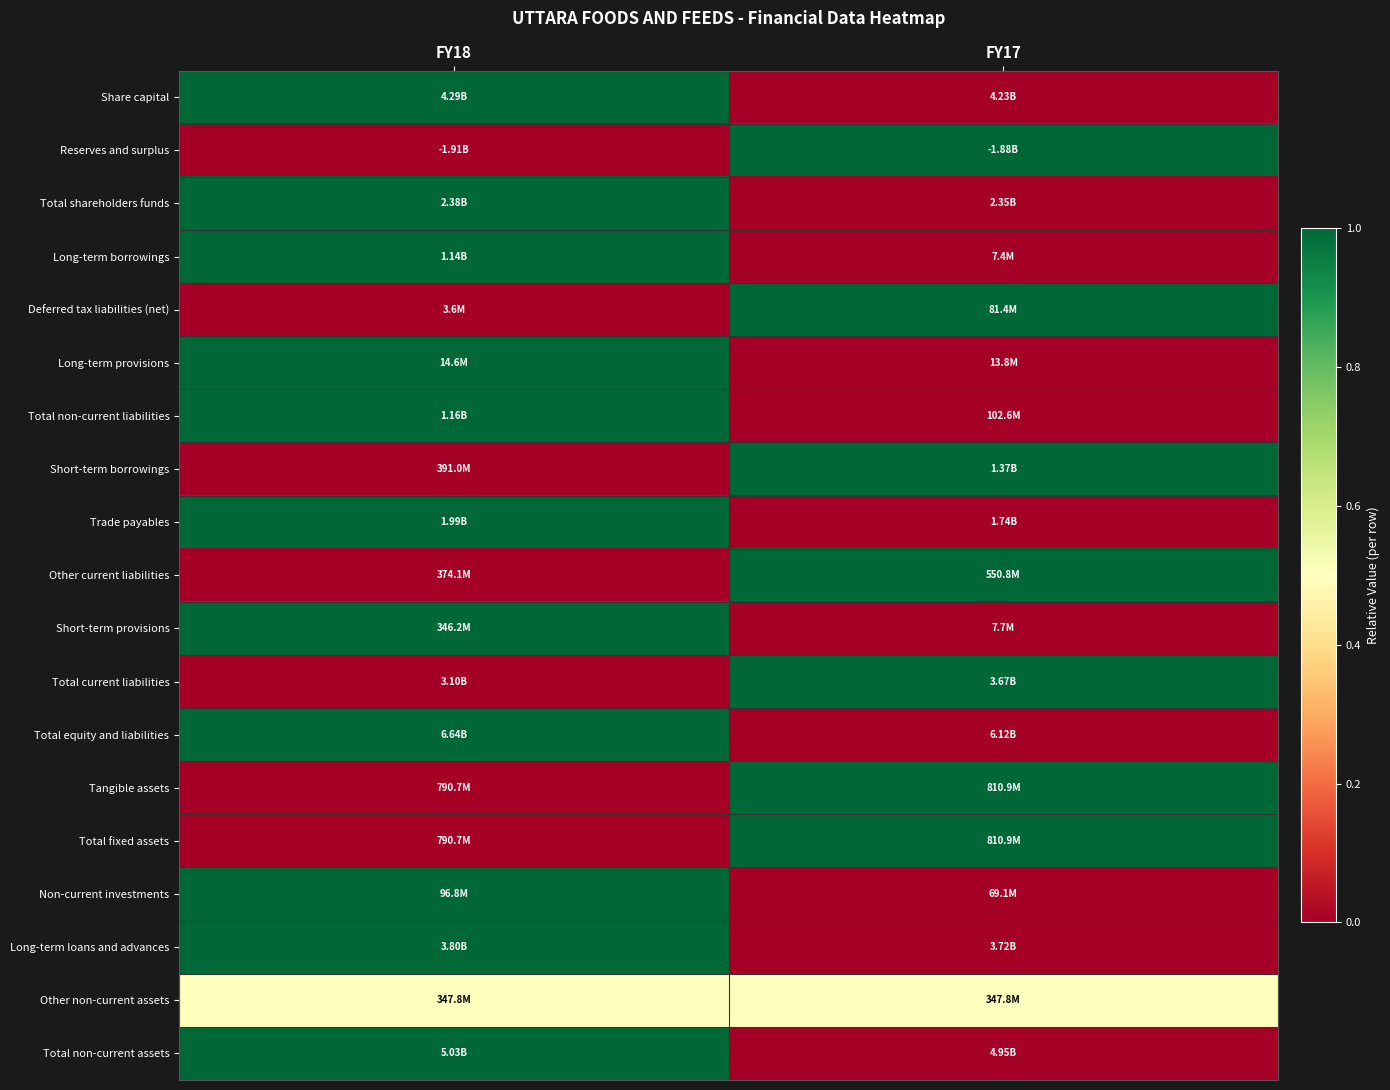

Count the number of categories in the chart.

2